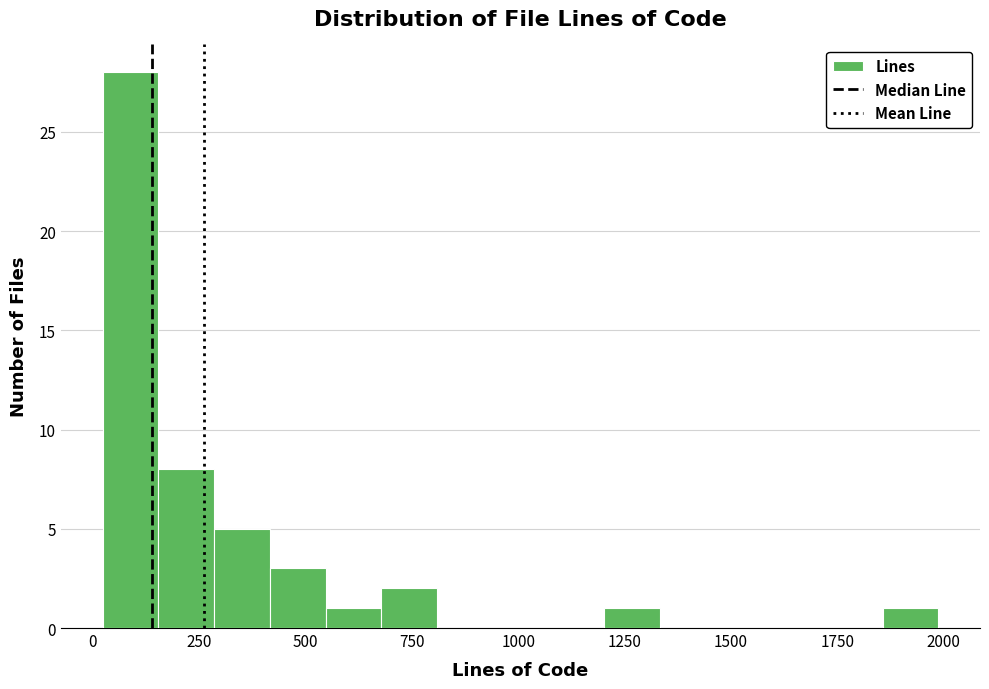

Around what value on the x-axis is the tallest bar? Give the approximate position of its centre, as read against the axis.

100